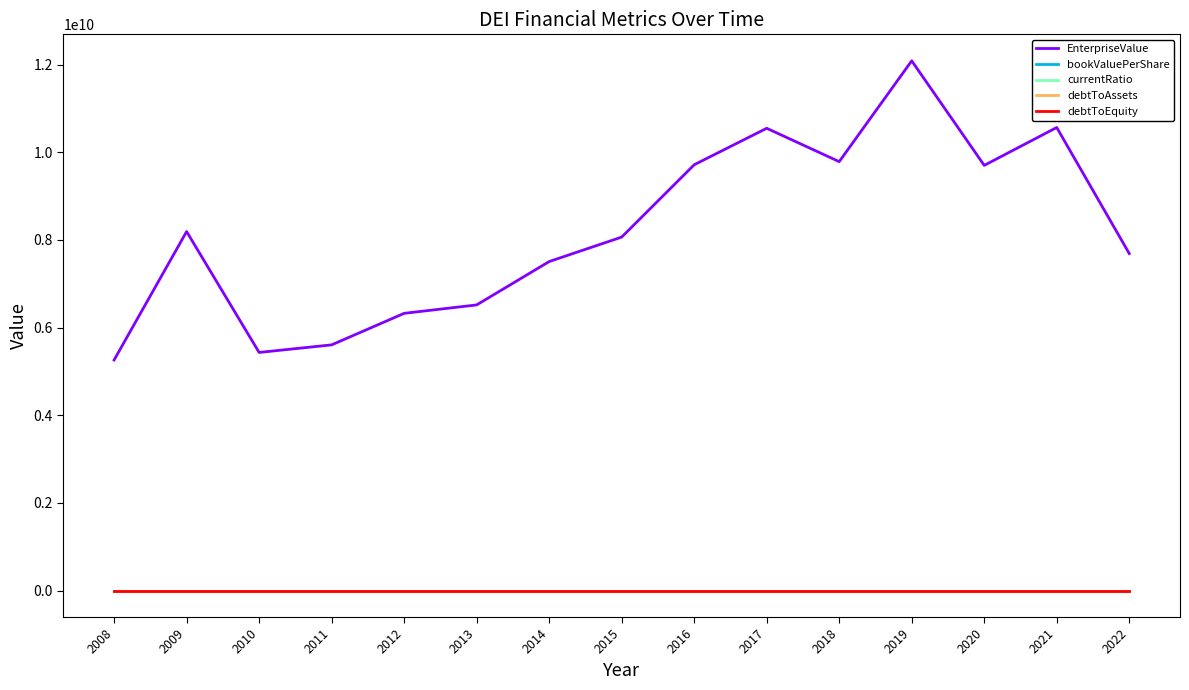

Which series has the largest total across all categories?

EnterpriseValue